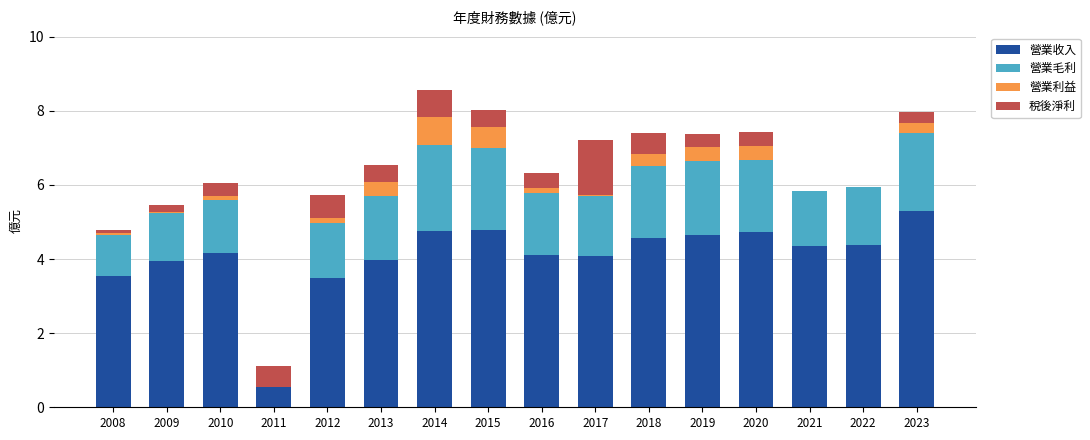

What is the total value across all series at 2014?

8.6